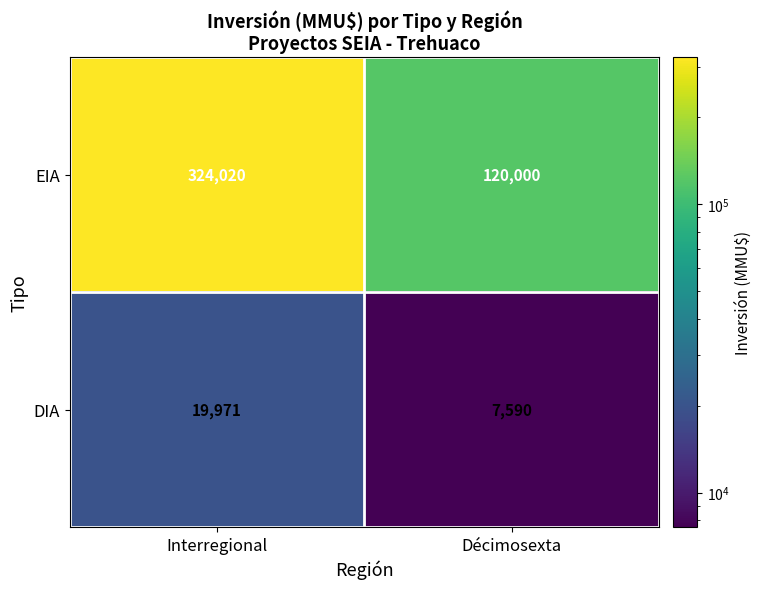

Read the DIA value at Décimosexta, to the nearest 10.

7590